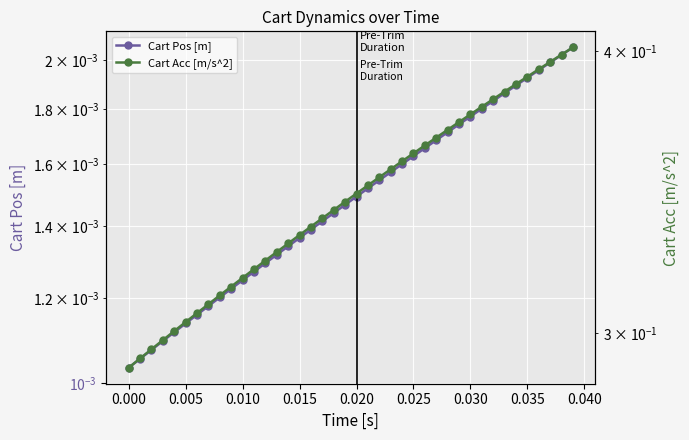

Is this an area chart (filled region under the line)?

No